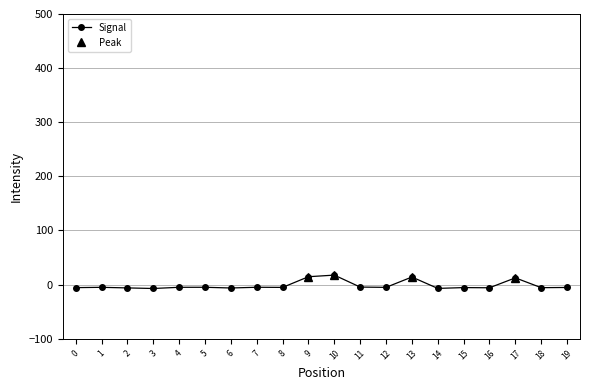

What is the minimum value shown in the chart?

-7.2